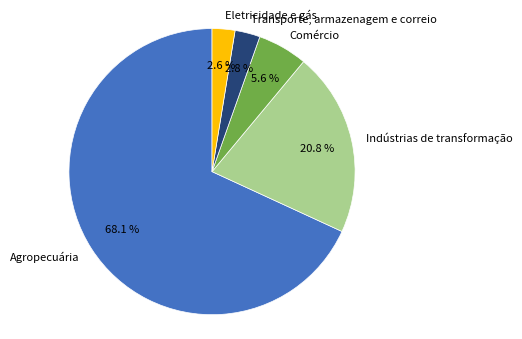

Which category has the biggest portion of the pie?

Agropecuária